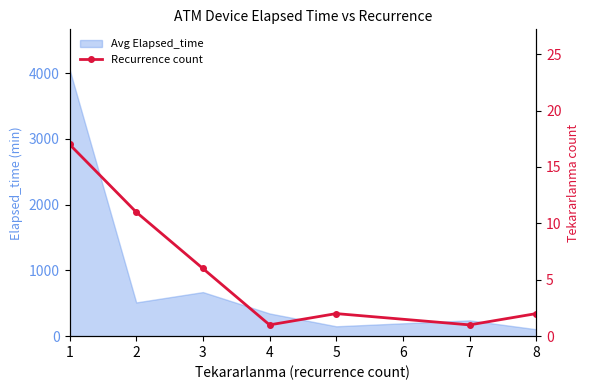

The value at 8 is 3. True or false?

False